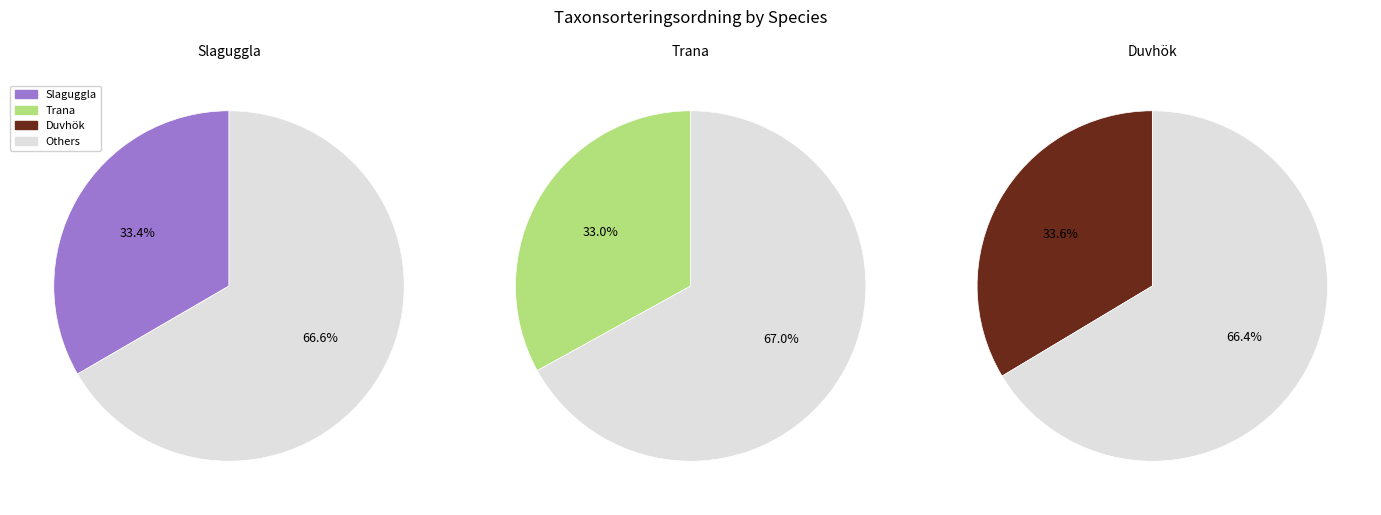

Rank the categories by value from lowest to highest.

Trana, Slaguggla, Duvhök